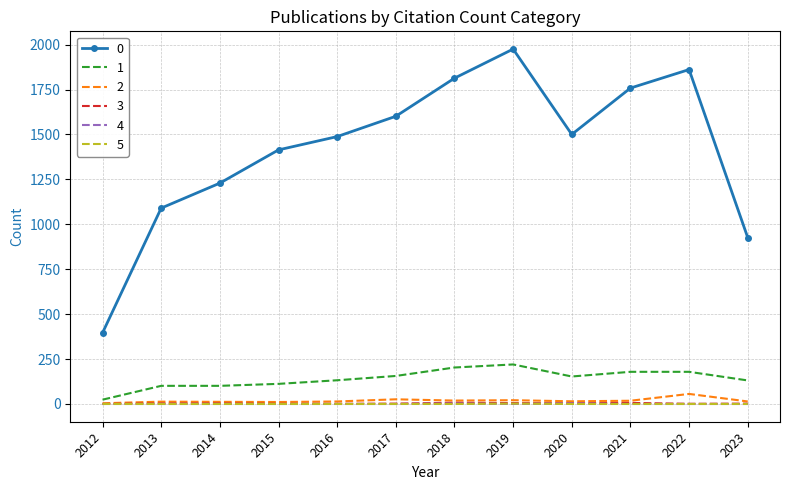

What is the difference between the 0 values at 2017 and 2018?

212